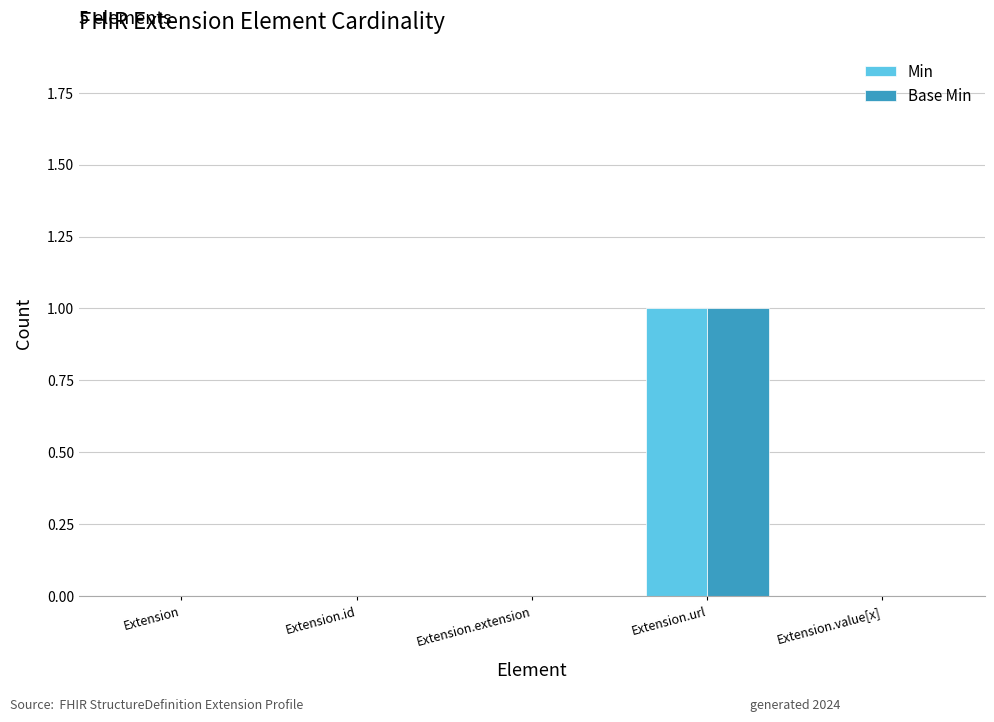

Is it true that Base Min equals 0 at Extension.value[x]?

True